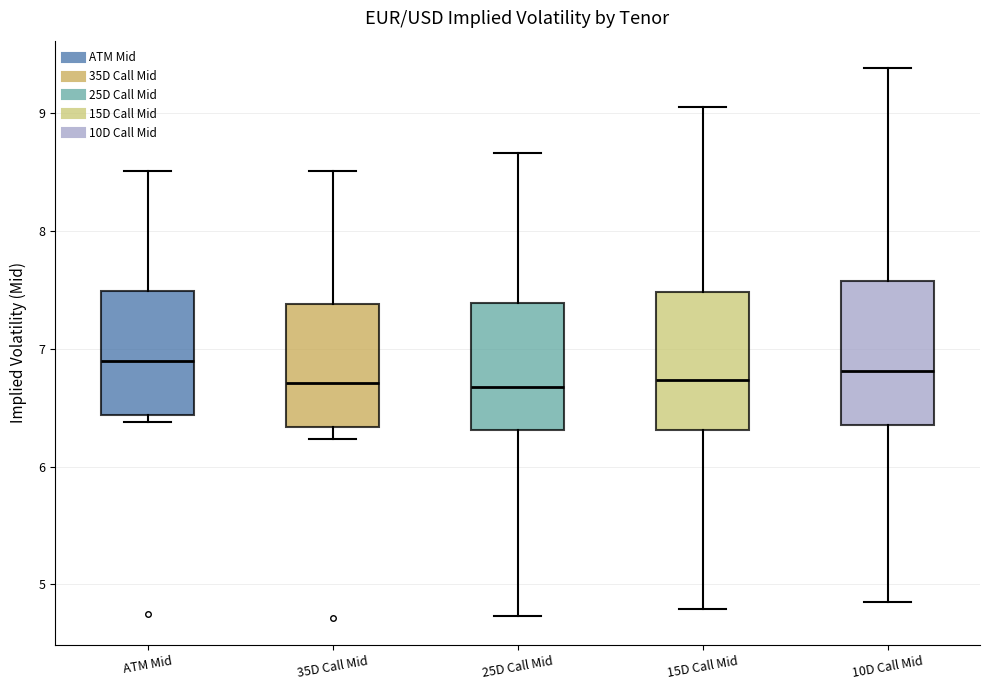

Reading left to right, read every box against the y-axis: the position of its median line, the range the box covers, and the ends of its whiskers. The values are not printed on the chart, so give them approximately, as read against the axis.

ATM Mid: median 6.9, box 6.4 to 7.5, whiskers 6.4 (just below the box's lower edge) to 8.5
35D Call Mid: median 6.7, box 6.3 to 7.4, whiskers 6.2 to 8.5
25D Call Mid: median 6.7, box 6.3 to 7.4, whiskers 4.7 to 8.7
15D Call Mid: median 6.7, box 6.3 to 7.5, whiskers 4.8 to 9.1
10D Call Mid: median 6.8, box 6.4 to 7.6, whiskers 4.9 to 9.4